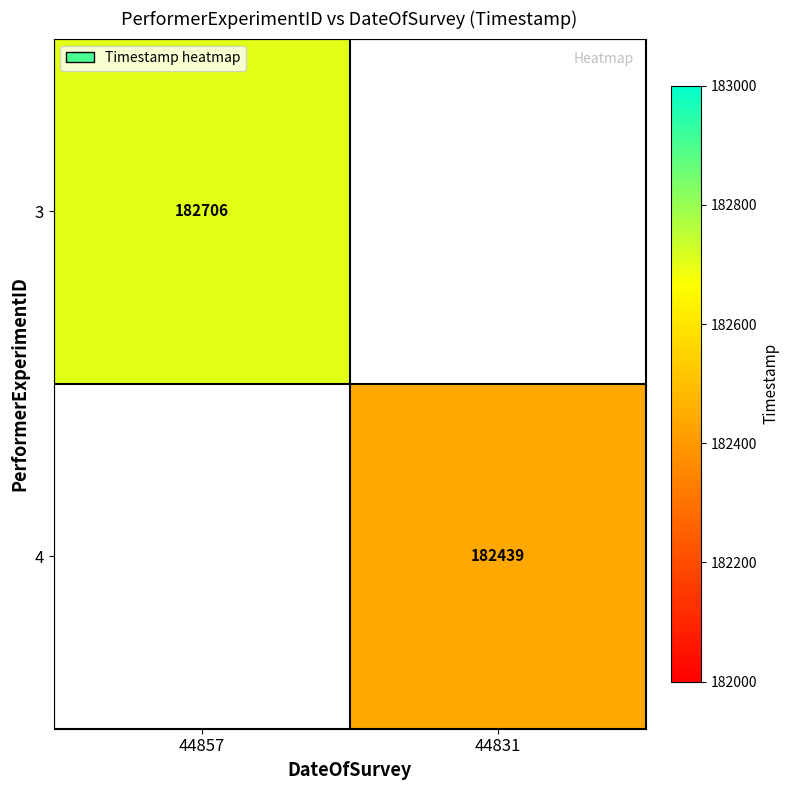

The 4 series shows 182439 at 44831. True or false?

True